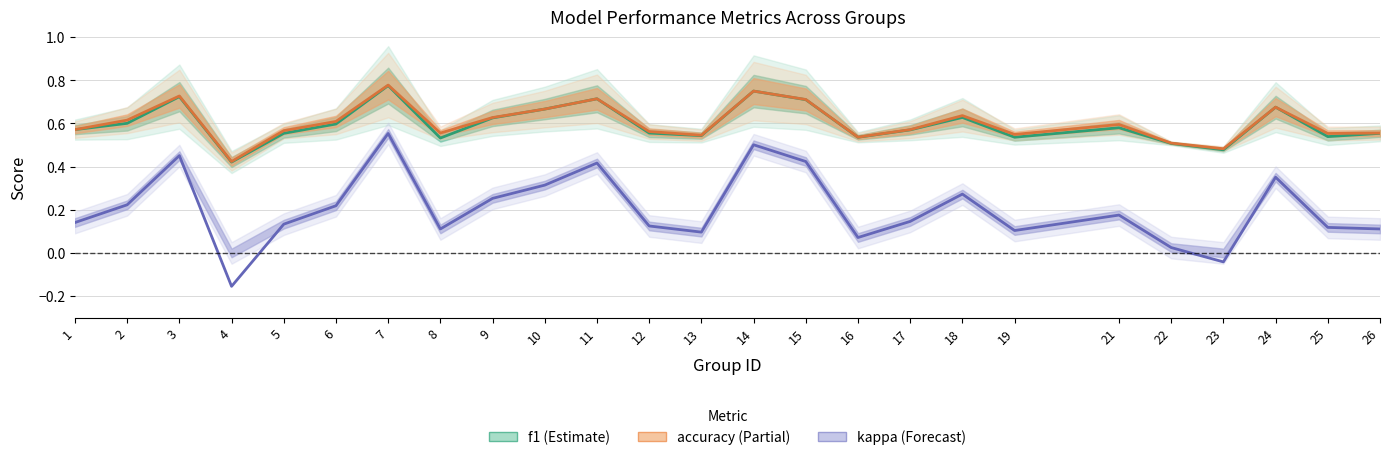

What is the value of the f1 point at the 6th from the left?

0.6